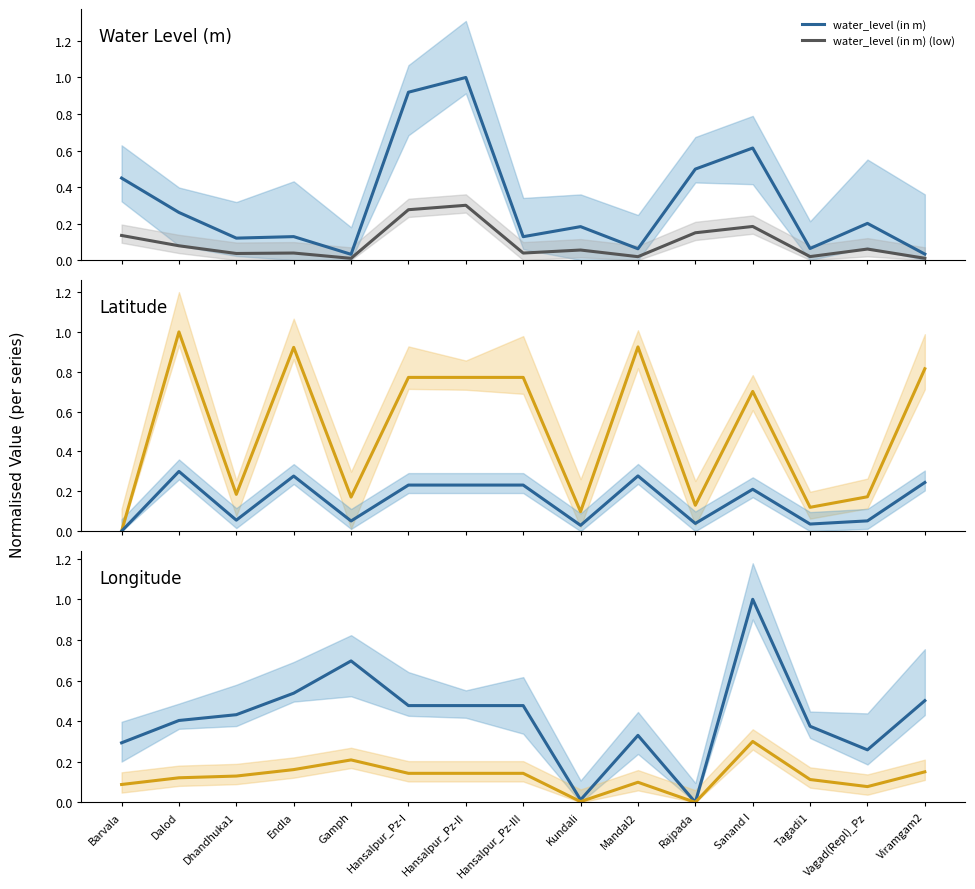

Which series has the largest total across all categories?

lat